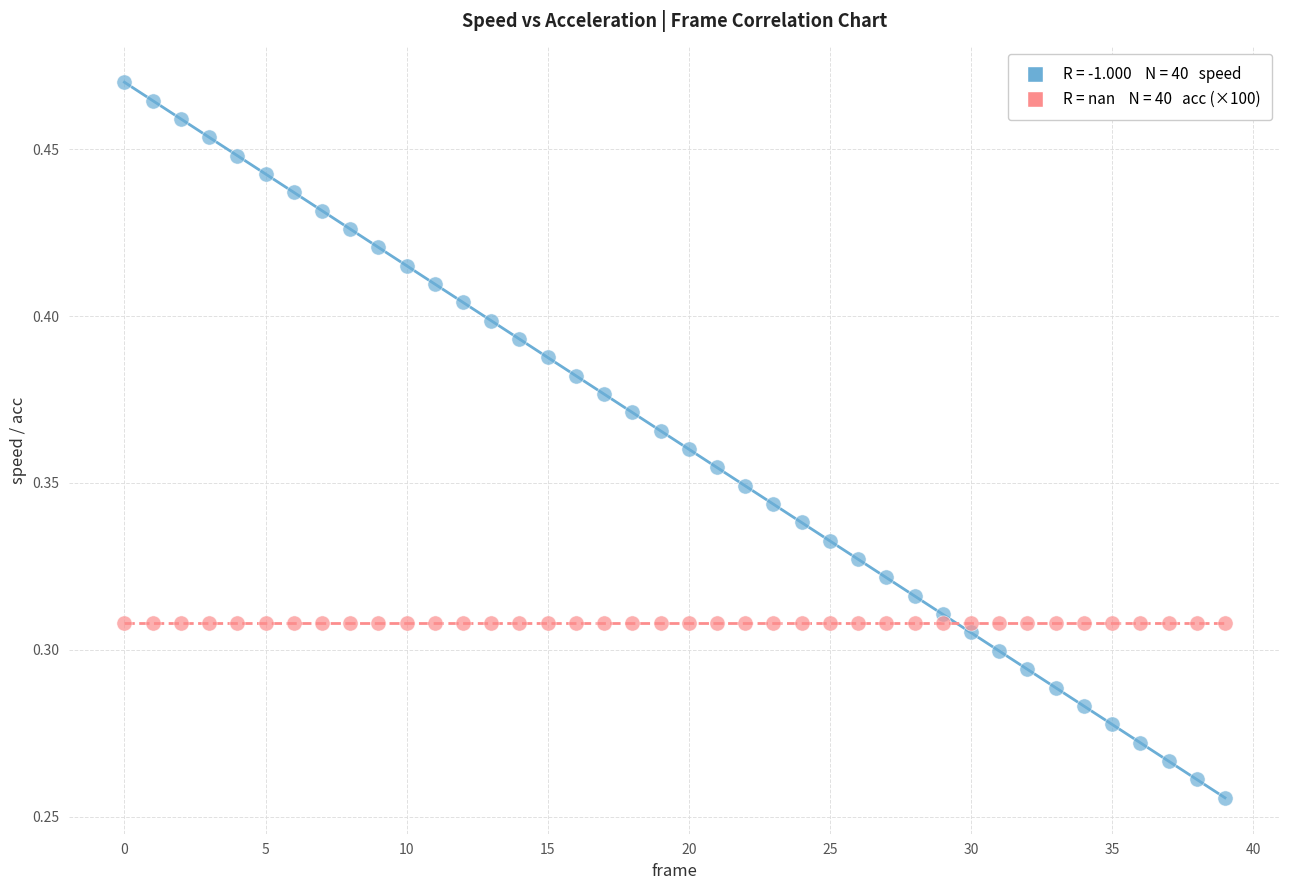

How many points are shown in the scatter plot?

80